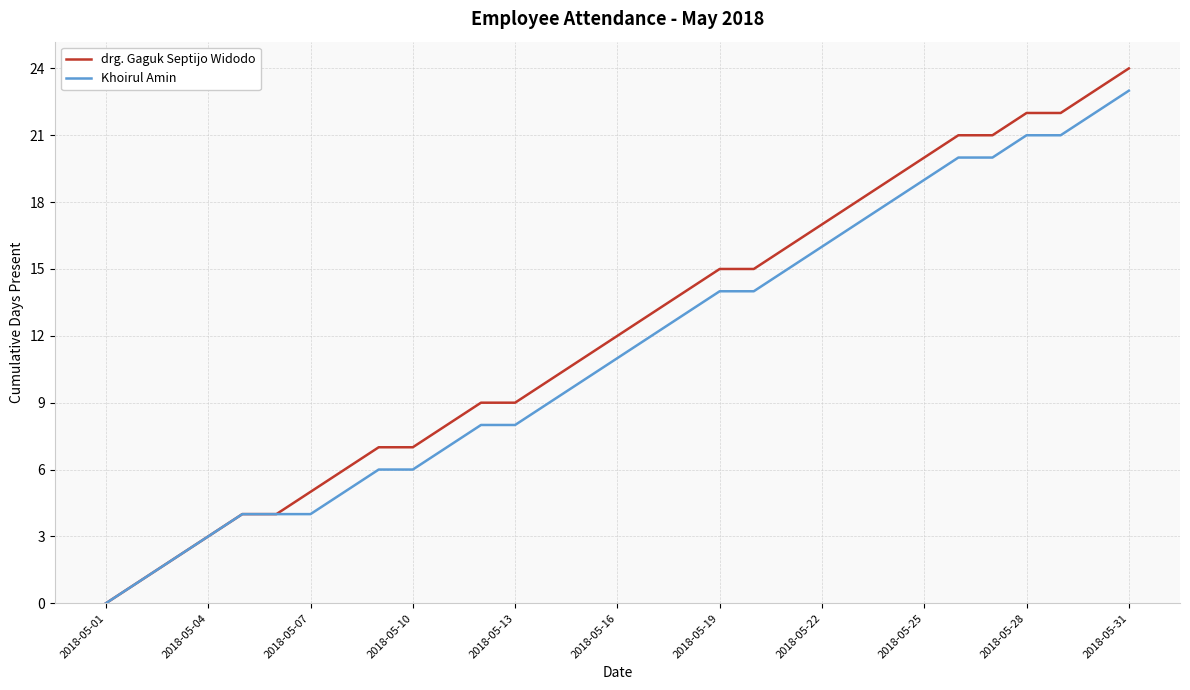

What is the maximum value for drg. Gaguk Septijo Widodo?

24